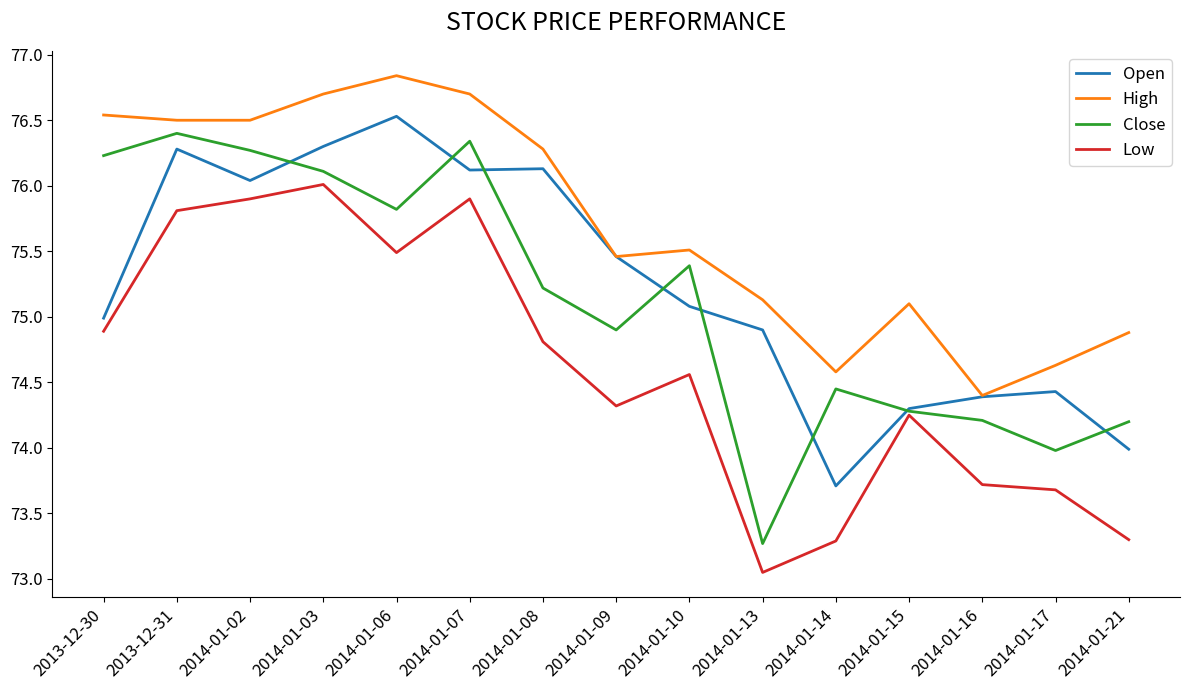

What is the approximate value of Close at 2013-12-31?

76.4